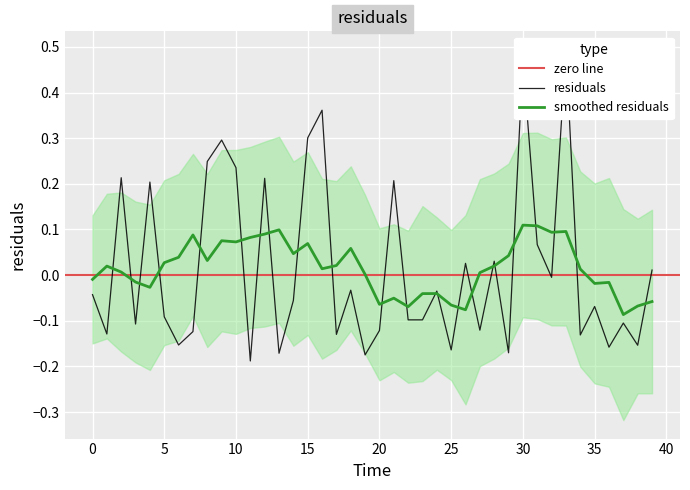

Where does the data first go above 0?

2.0